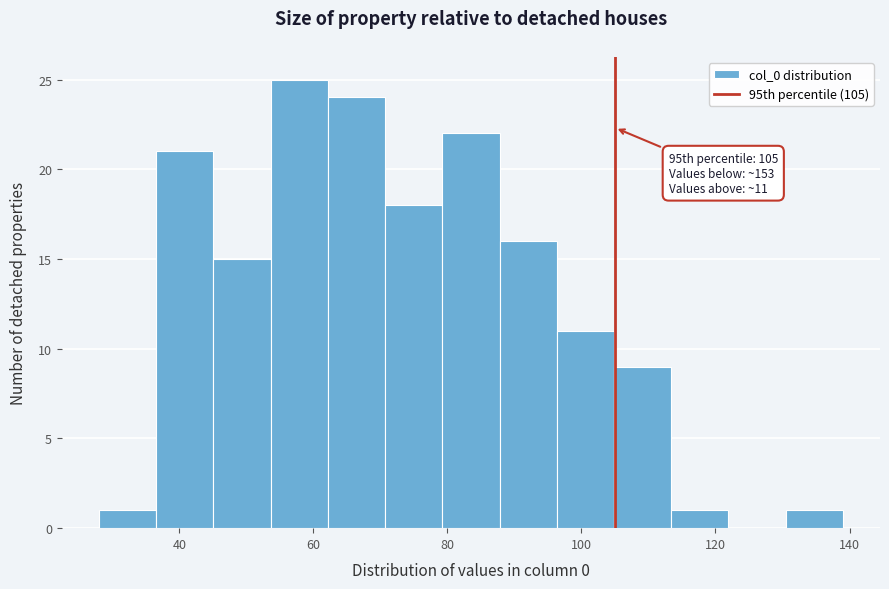

Which range on the x-axis has the tallest bar?

54 to 62